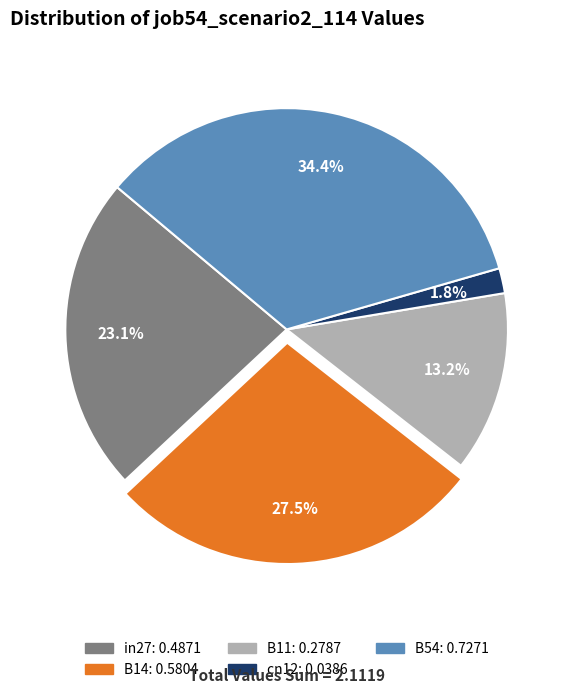

Rank the categories by value from highest to lowest.

B54, B14, in27, B11, cn12